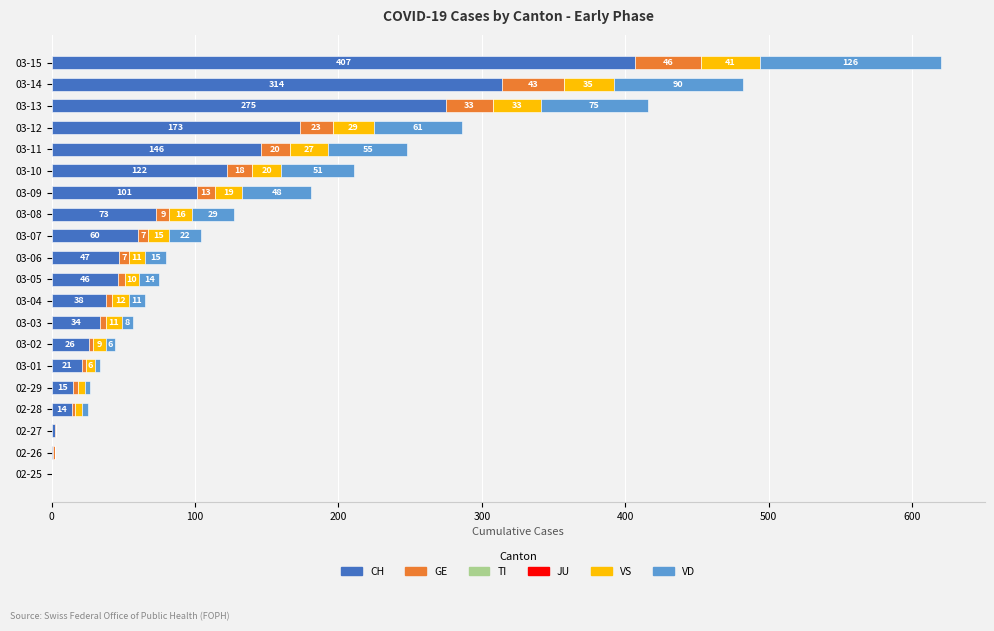

What is the total value across all series at 02-28?

25